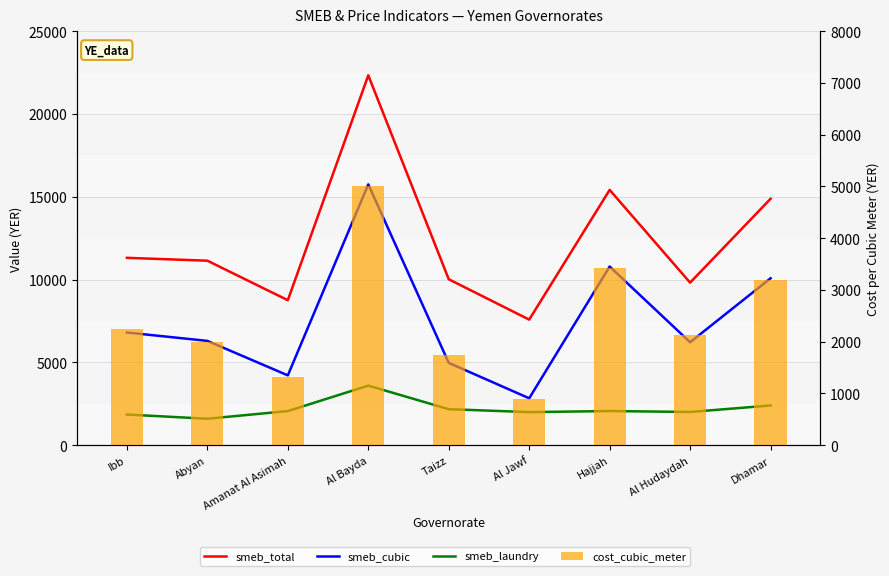

At which label does smeb_total reach its peak?

Al Bayda